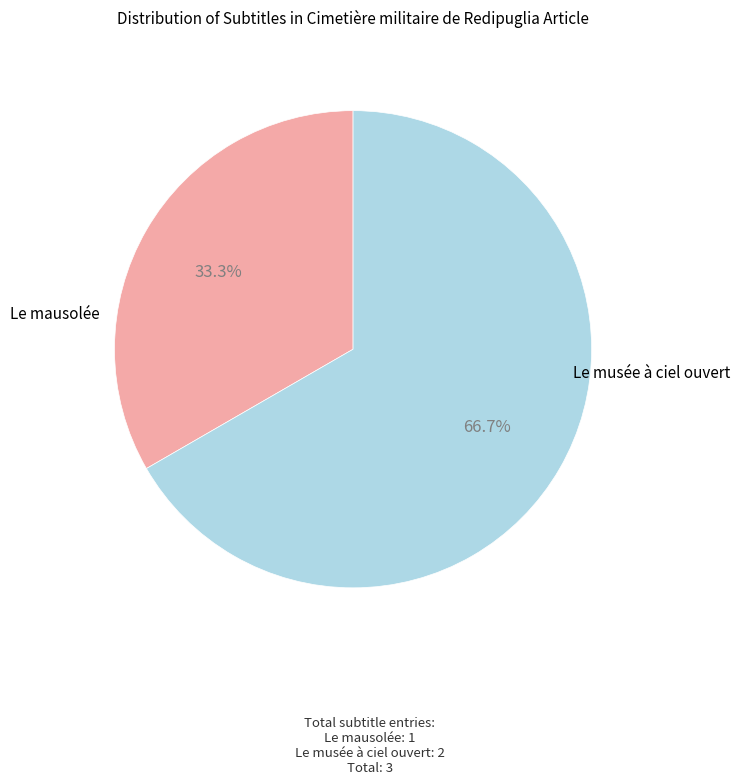

How many slices are in this pie chart?

2